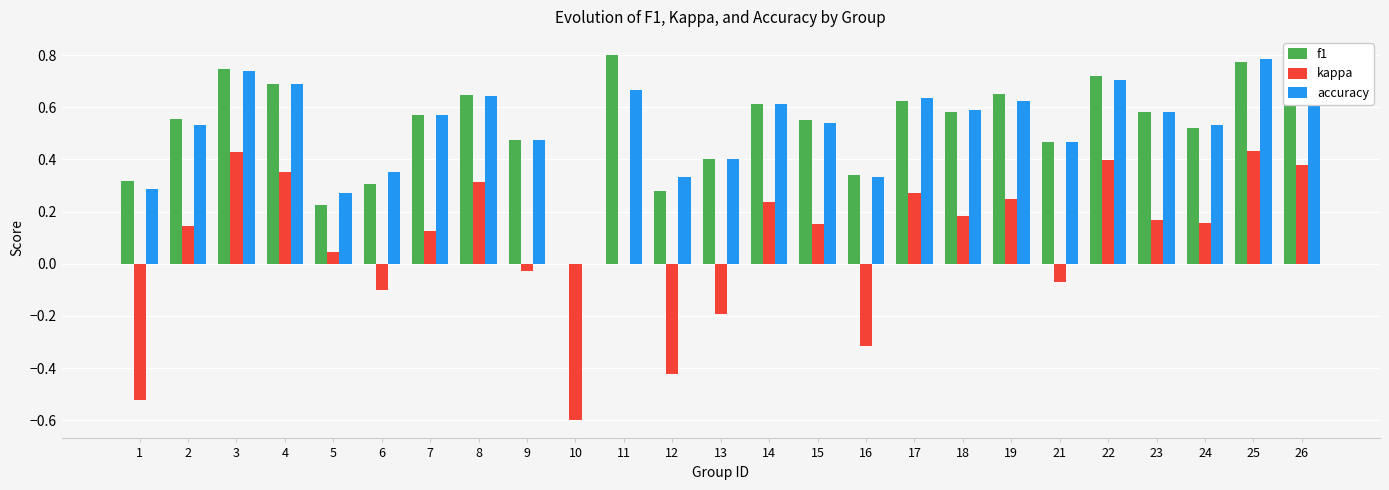

At which category is the sum across all series the highest?

25